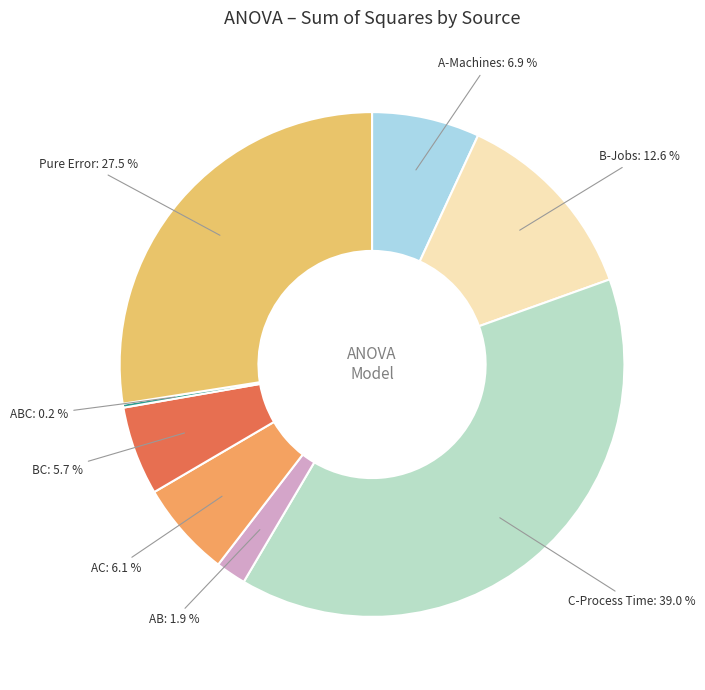

True or false: Pure Error accounts for 39% of the total.

False